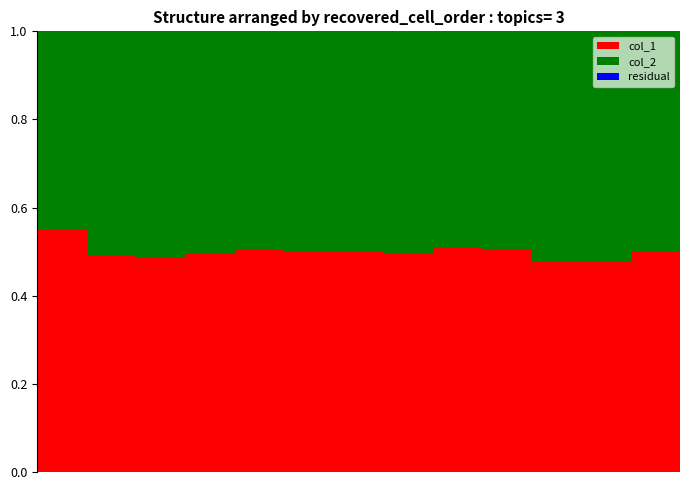

How many col_1 values are between 0 and 1?

13